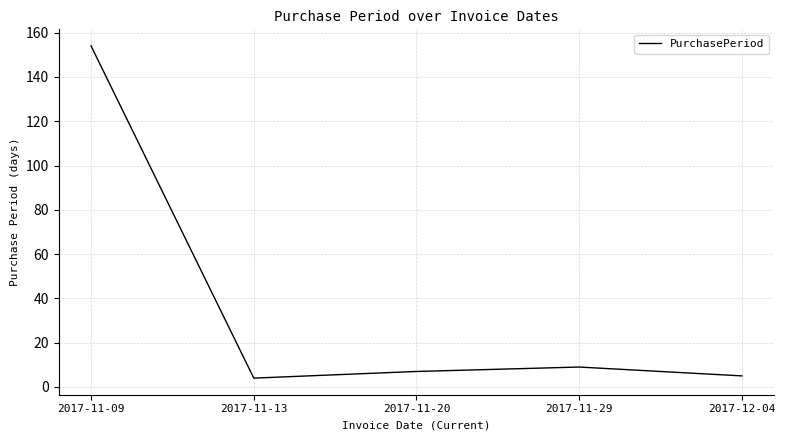

Is it true that the value at 2017-11-09 is 39?

False